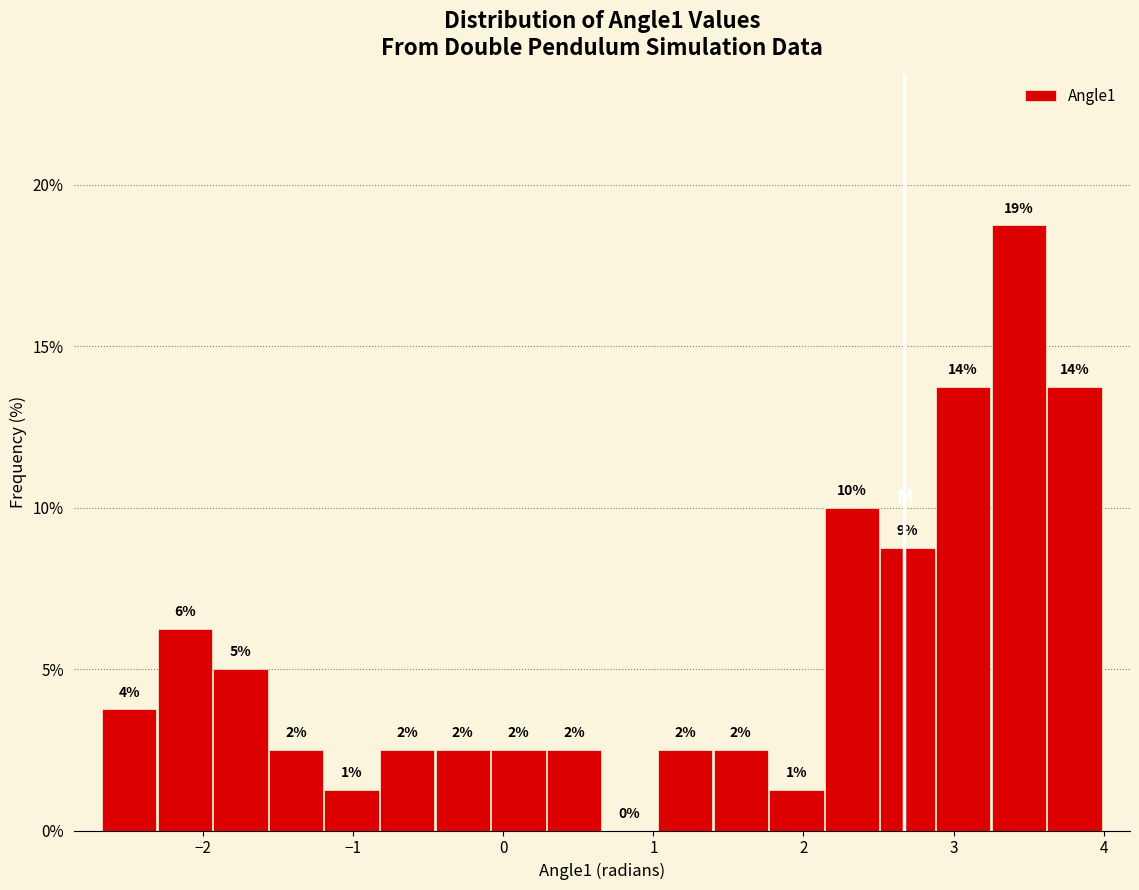

Around what value on the x-axis is the tallest bar? Give the approximate position of its centre, as read against the axis.

3.4